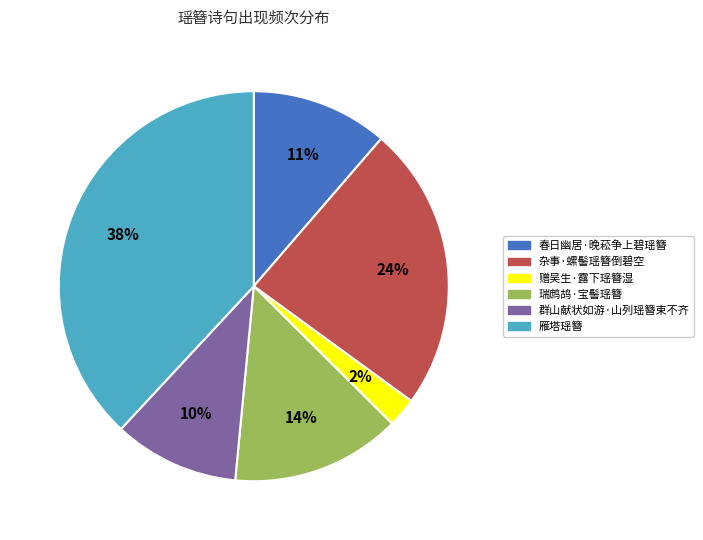

Which has a higher value, 群山献状如游·山列瑶簪束不齐 or 赠吴生·露下瑶簪湿?

群山献状如游·山列瑶簪束不齐